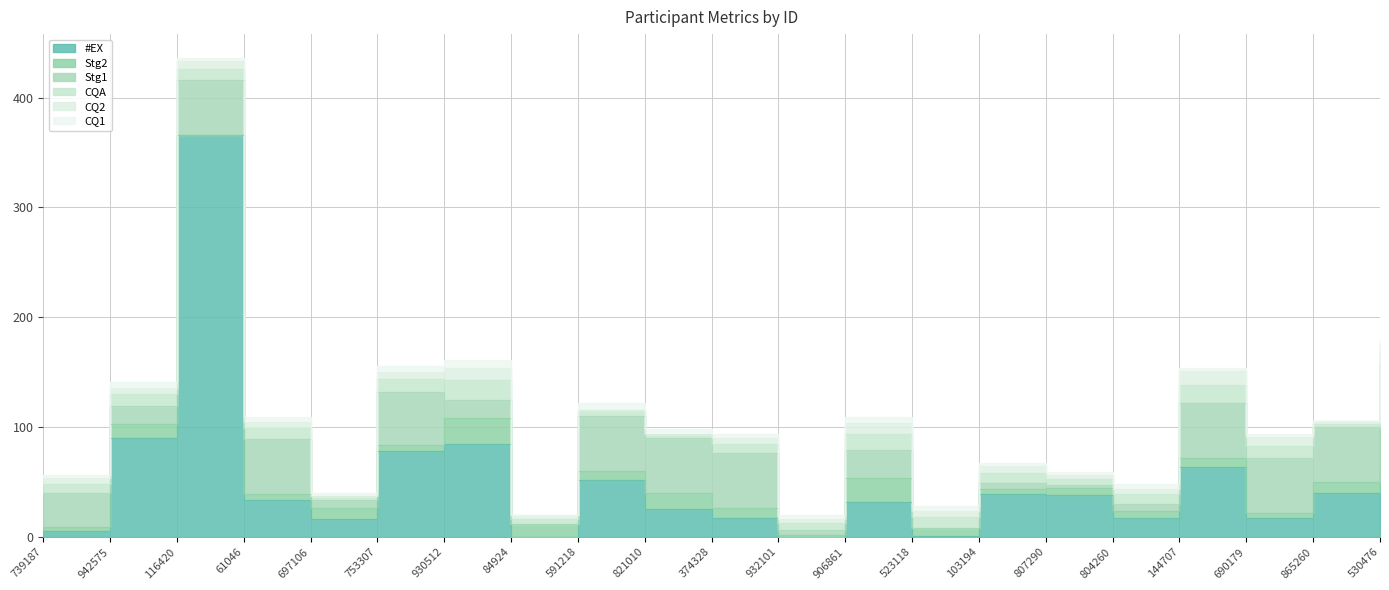

True or false: CQ2 and #EX cross at least once.

True